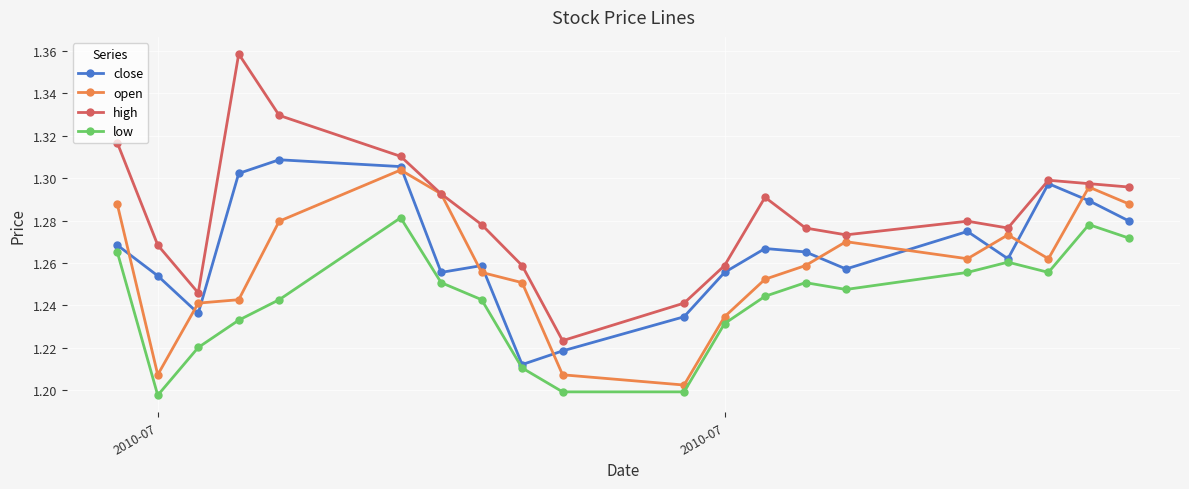

List the series in order of their overall mean, highest first.

high, close, open, low